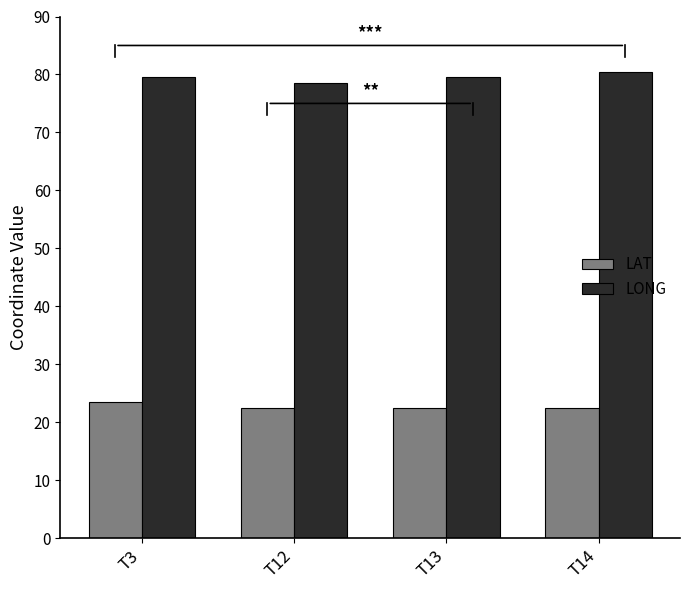

The value of LAT at T3 is 23.5. True or false?

True